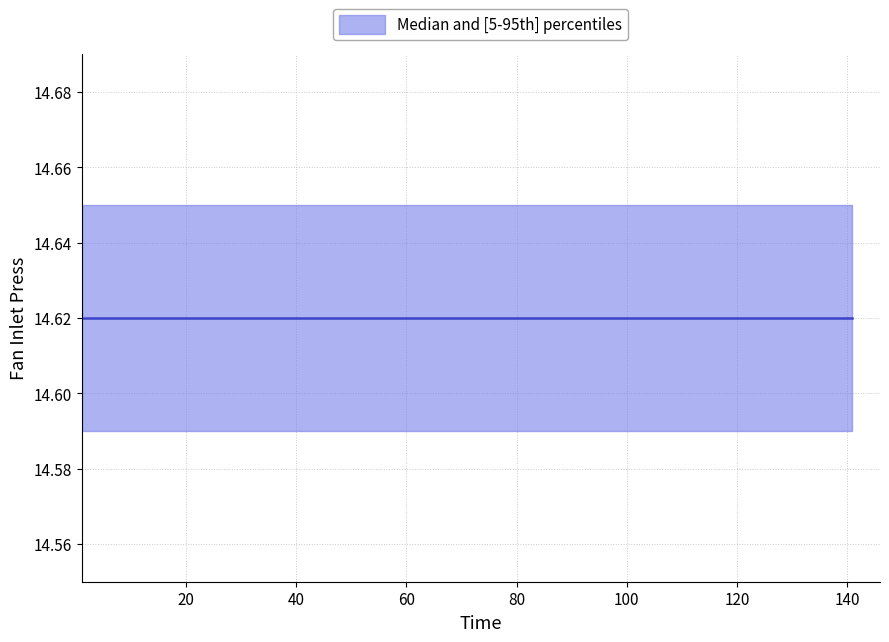

Rank the series by their maximum value, from highest to lowest.

upper, median, lower